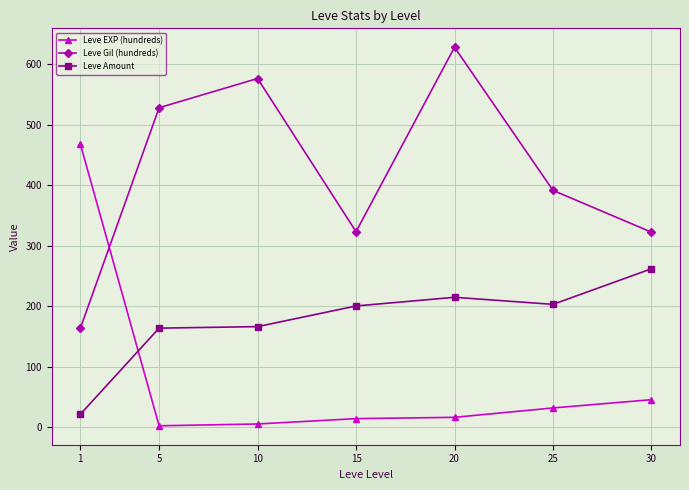

Which category has the highest value across all series?

20